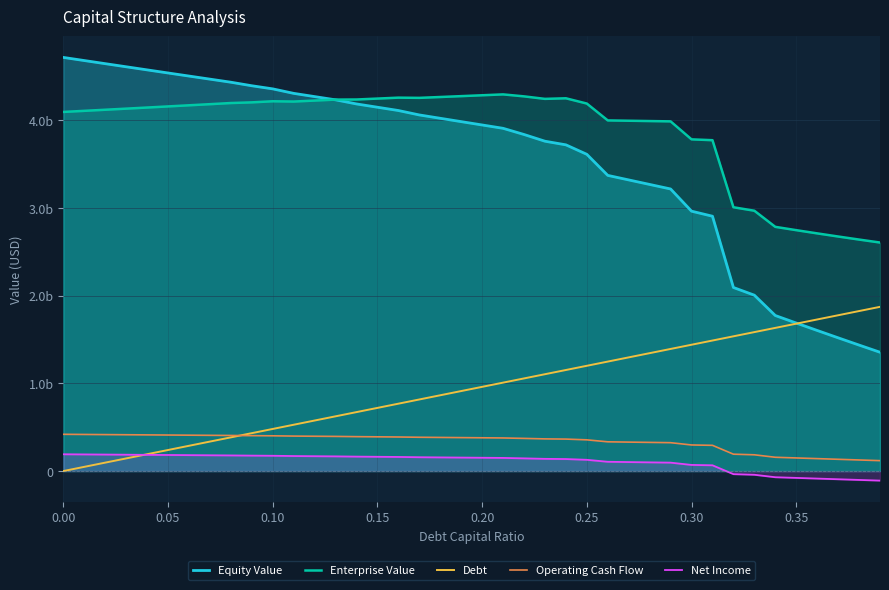

What are all the series names shown in the legend?

Equity Value, Enterprise Value, Debt, Operating Cash Flow, Net Income